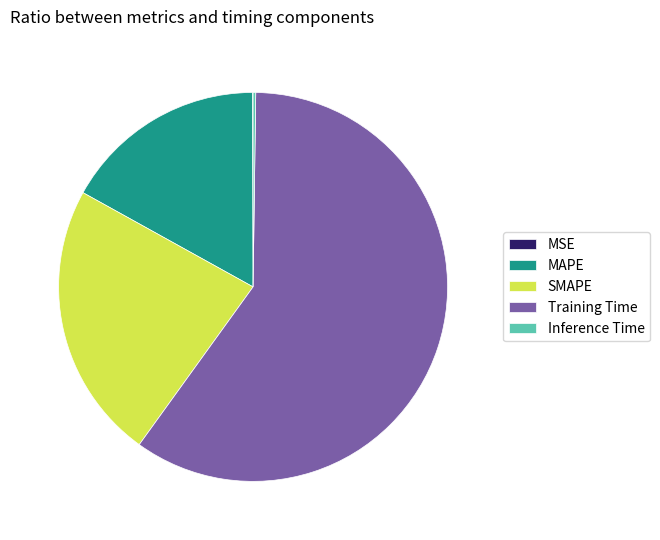

Which slice represents more than half of the pie?

Training Time